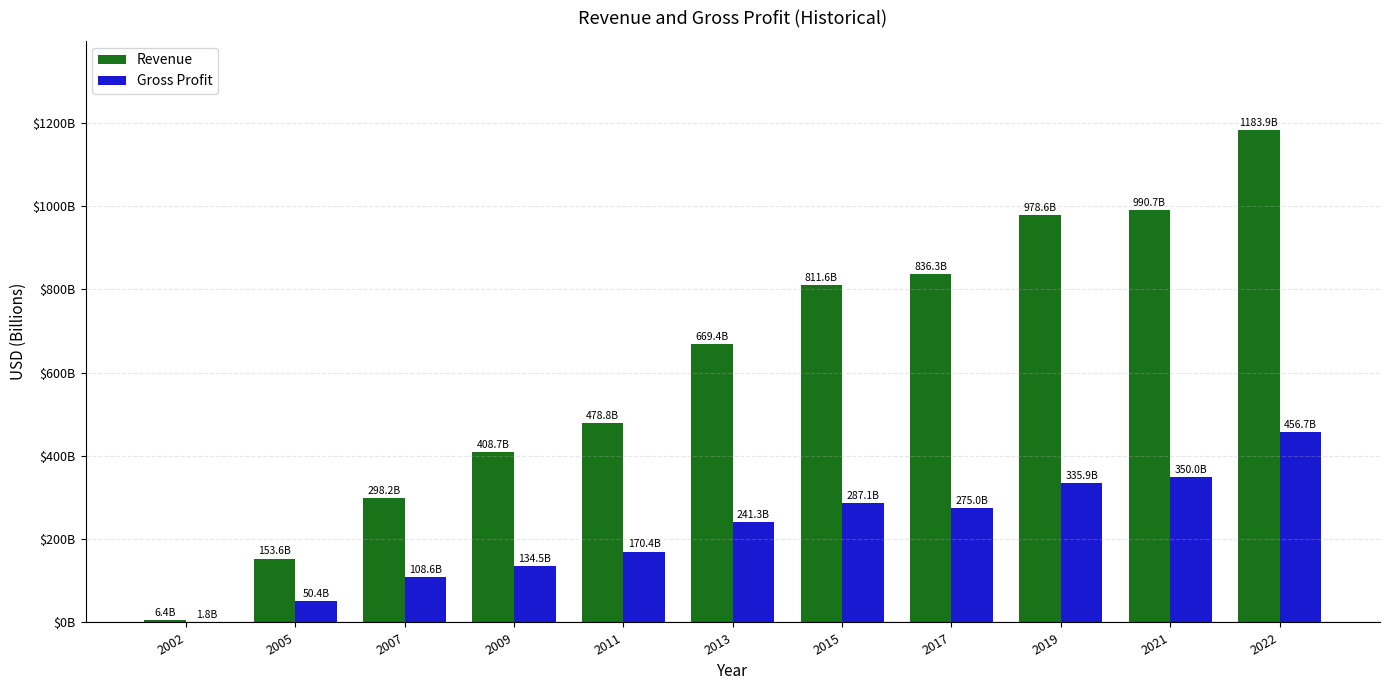

What is the value of the Revenue bar at the 2nd from the left?

153.6